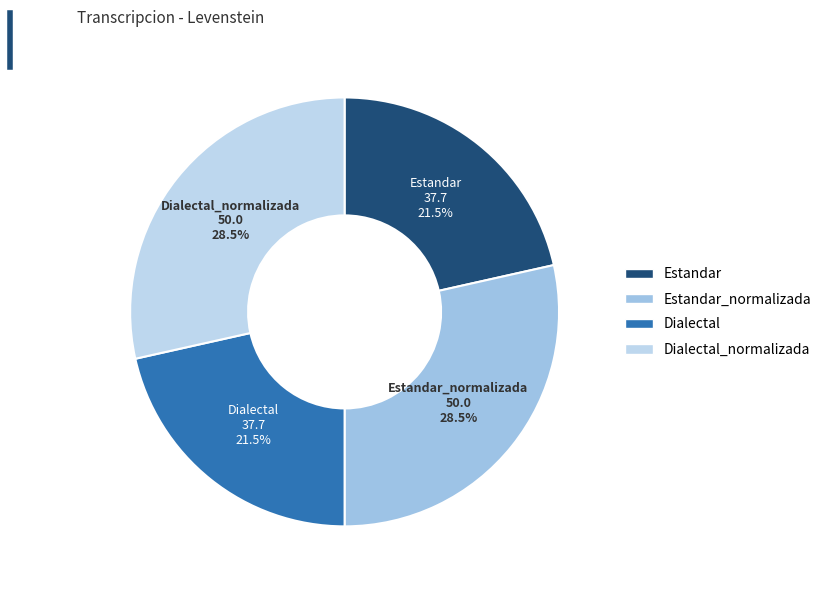

How many segments does this pie chart have?

4